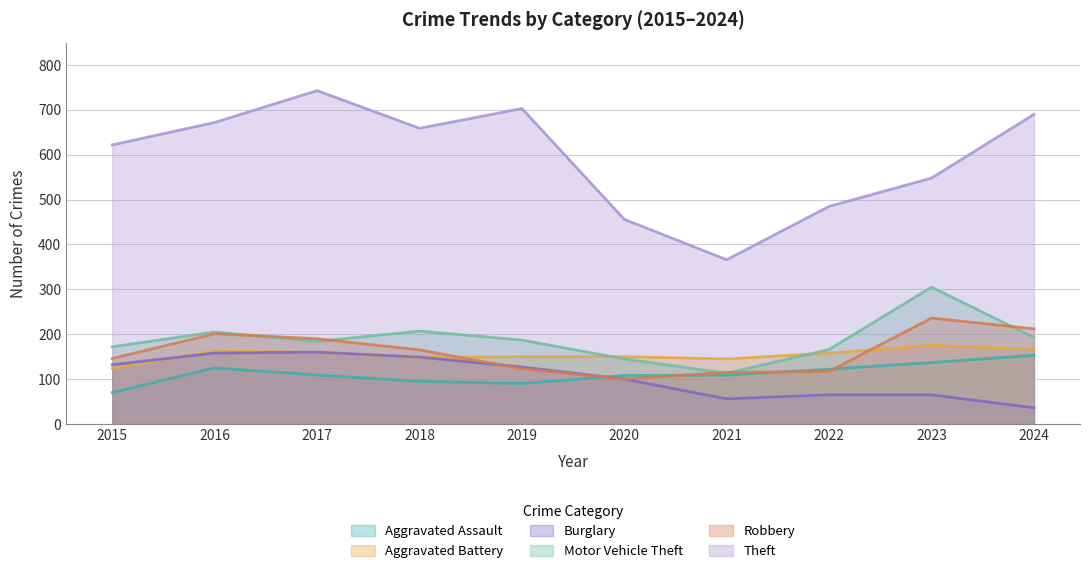

Between 2017 and 2024, which series saw the biggest shift?

Burglary